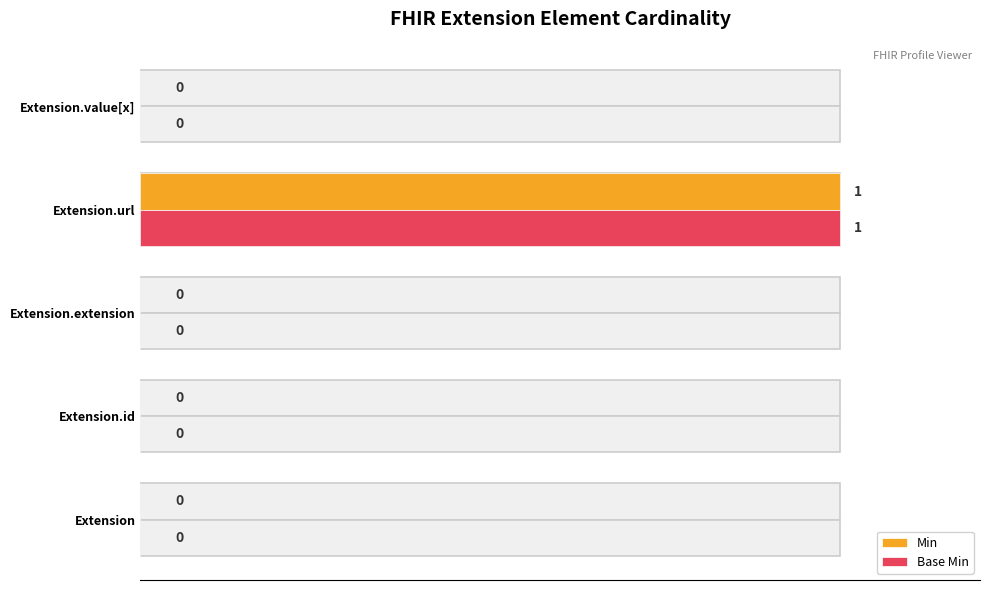

At Extension.extension, list the series in order from largest to smallest.

Min, Base Min